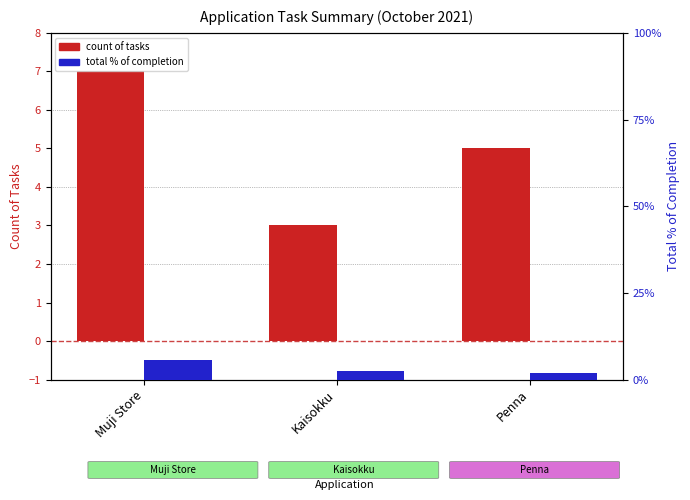

What is the minimum value shown in the chart?

2.0